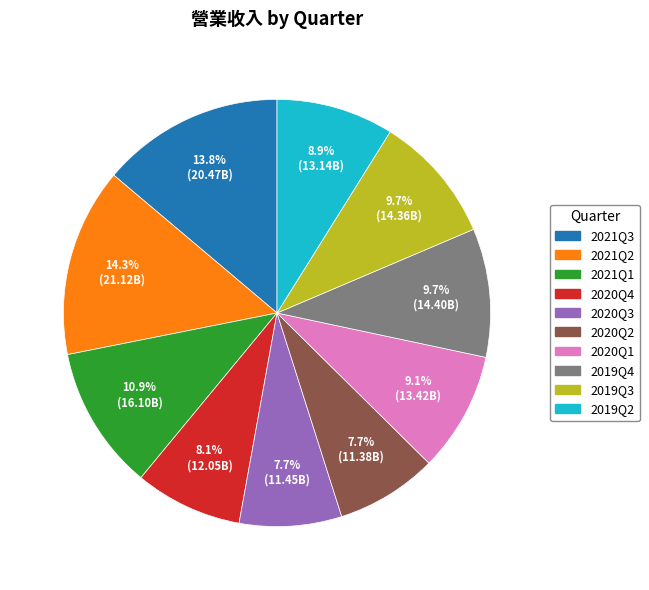

How much of the chart is everything except 2020Q1?

90.9%